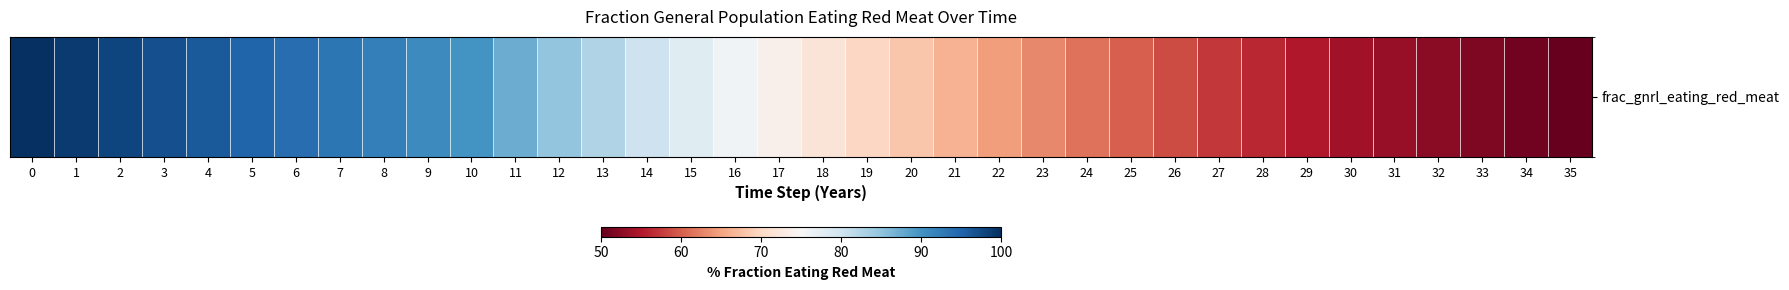

The chart shows a value of 61.4 at 24. True or false?

True